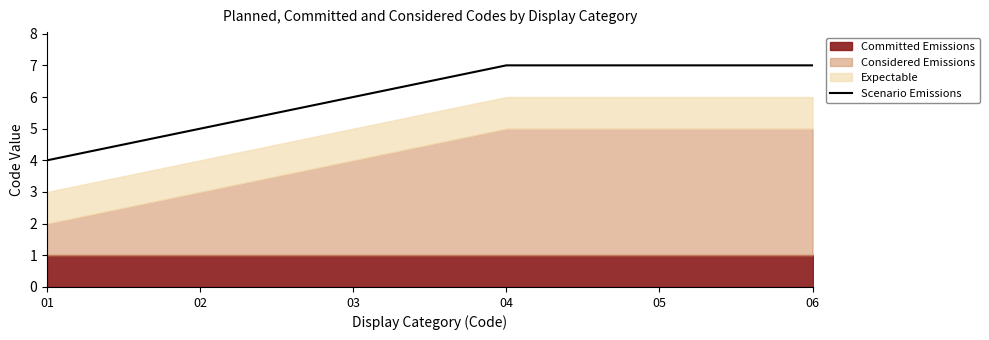

Rank the categories by value from highest to lowest.

04, 05, 06, 03, 02, 01